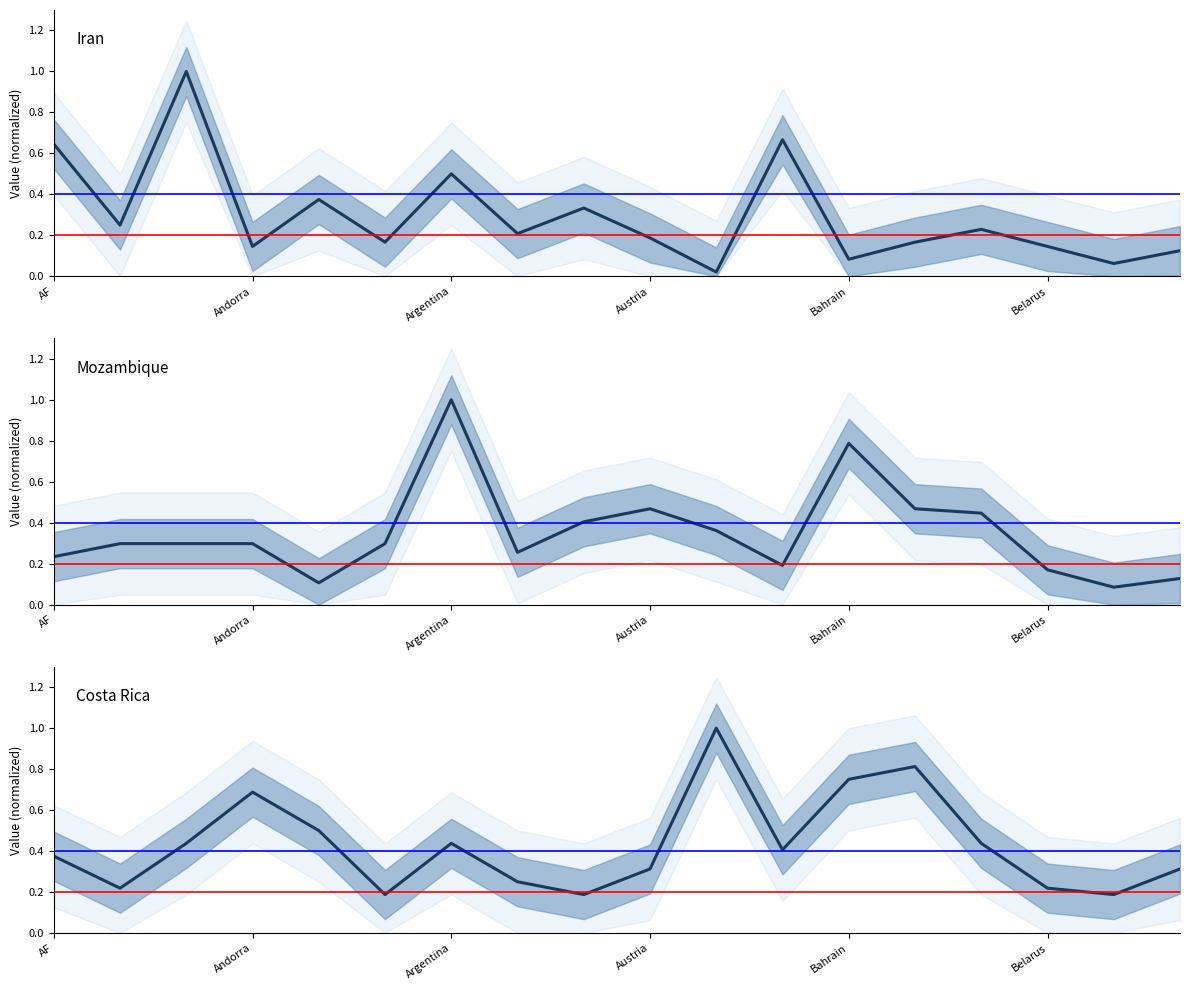

What is the sum of all Costa Rica values?

7.7